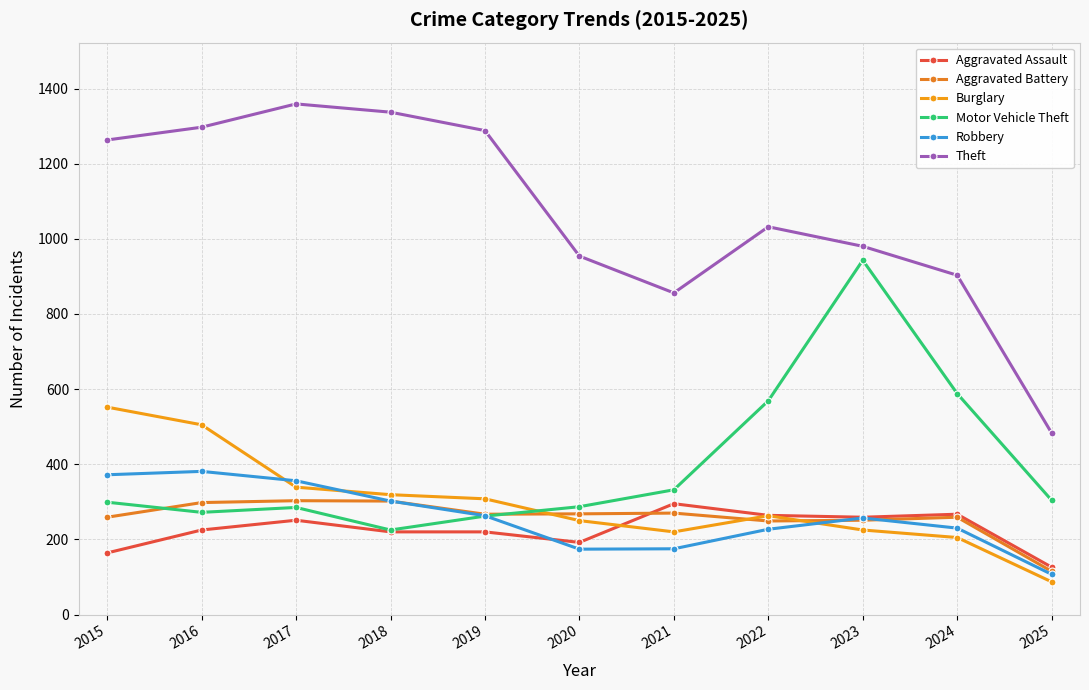

What is the approximate value of Theft at 2015, to the nearest 50?

1250